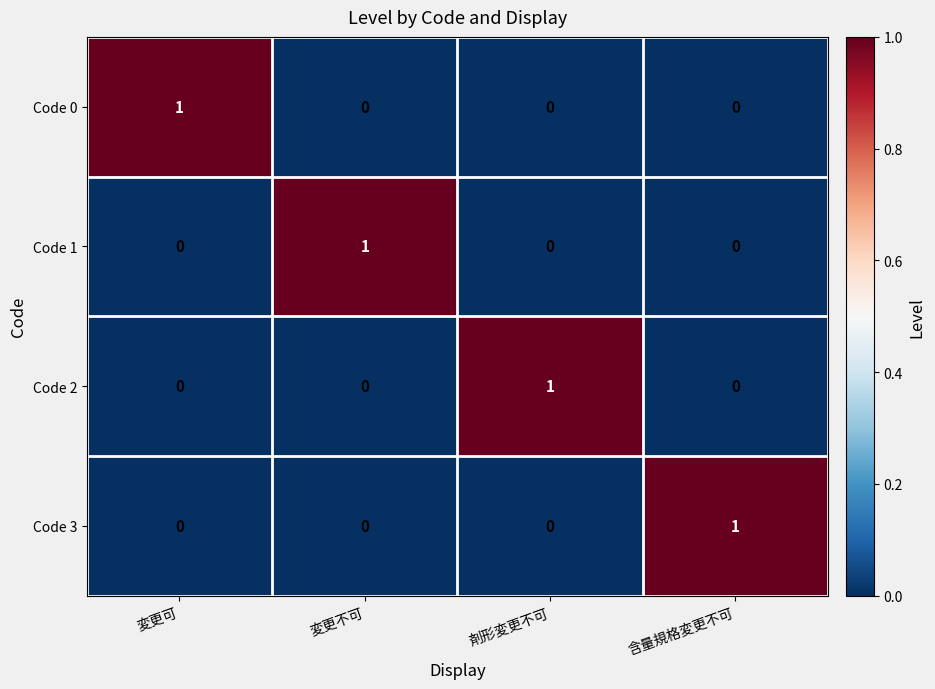

Count the number of data series in this chart.

4